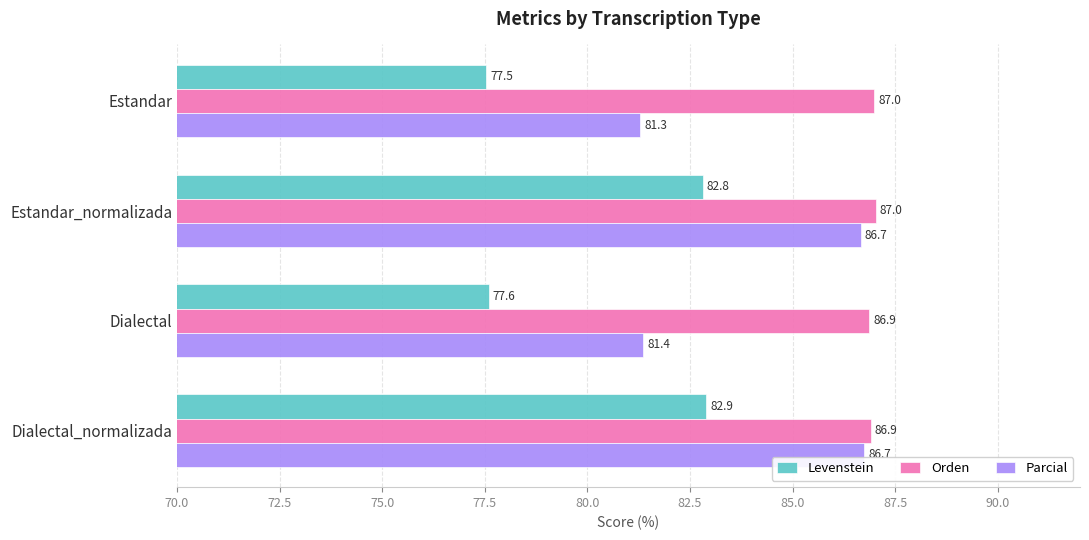

Which series has the largest total across all categories?

Orden